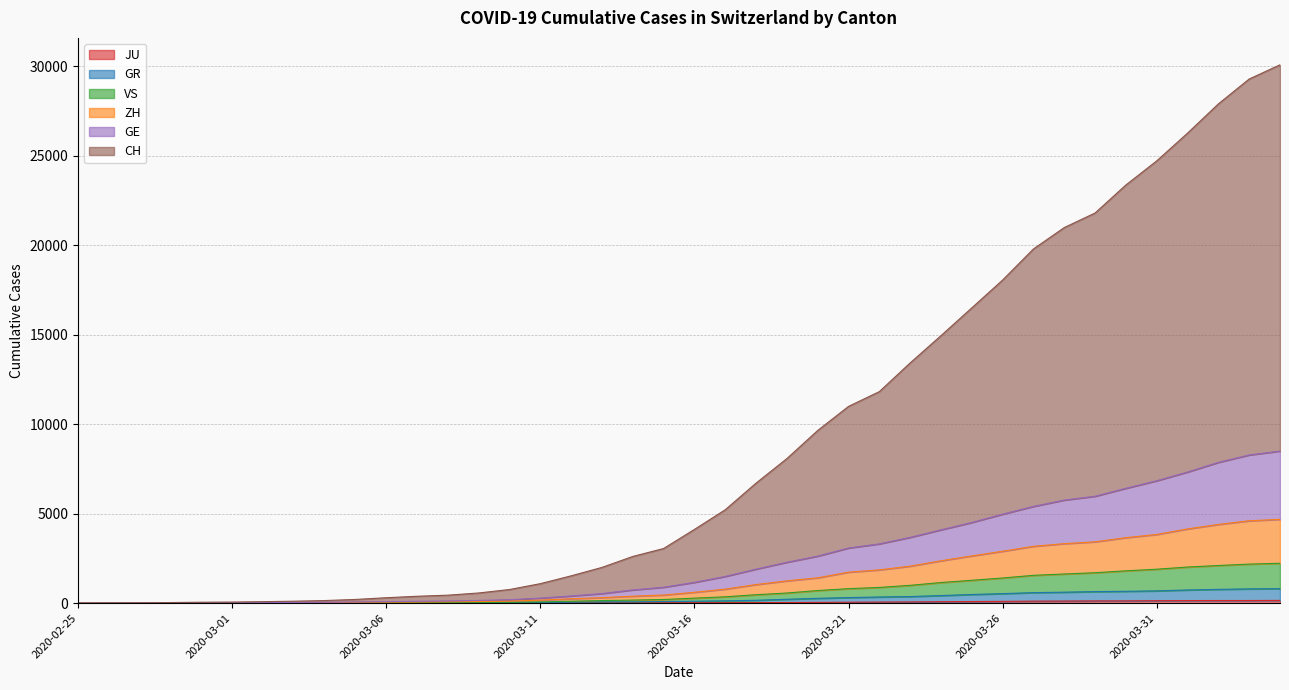

Rank the series at 2020-03-18 from highest to lowest value.

CH, GE, ZH, VS, GR, JU